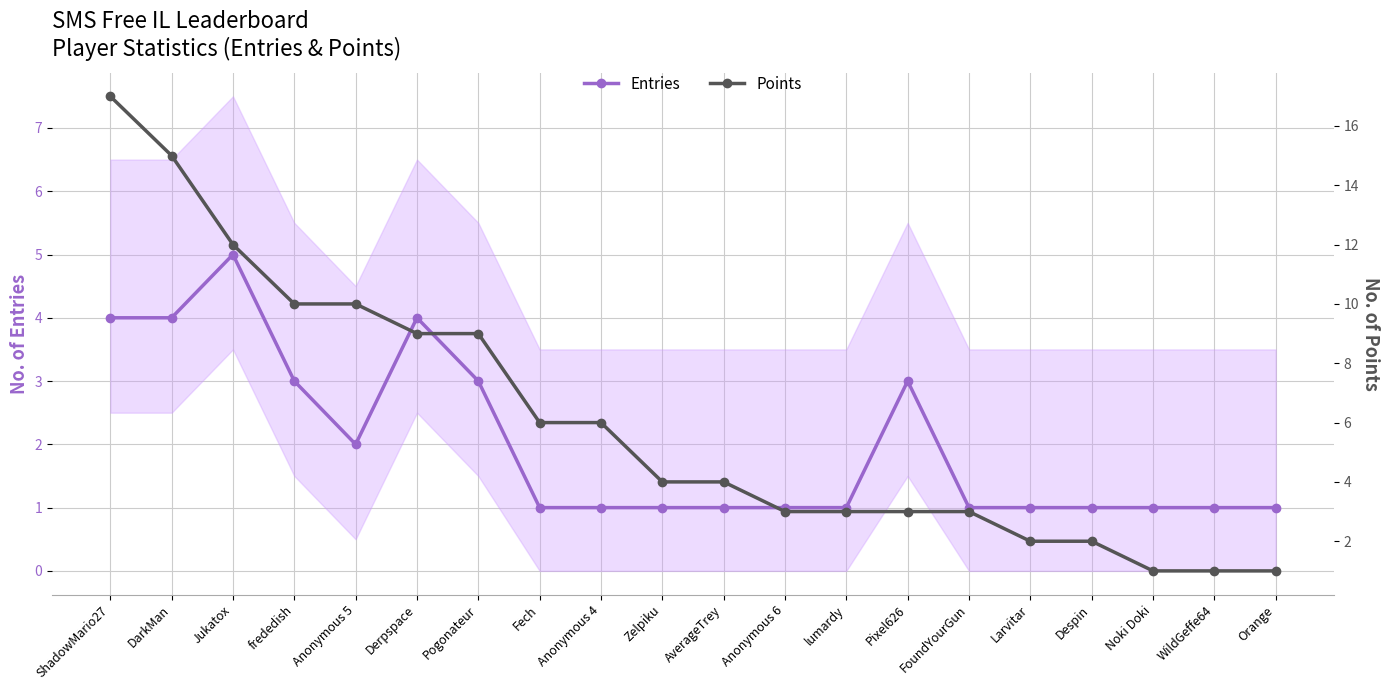

List the series in order of their peak value, highest first.

Points, Entries